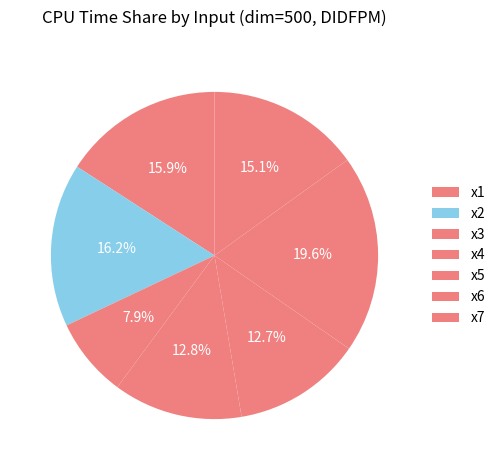

How many slices are in this pie chart?

7